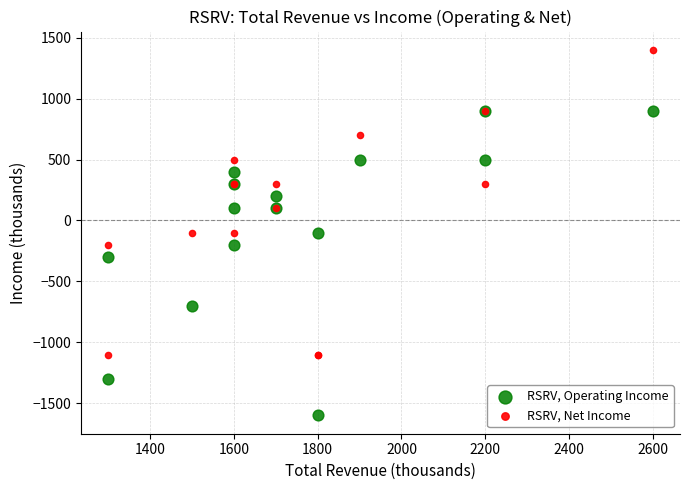

Which series contains the highest Y value?

RSRV, Net Income